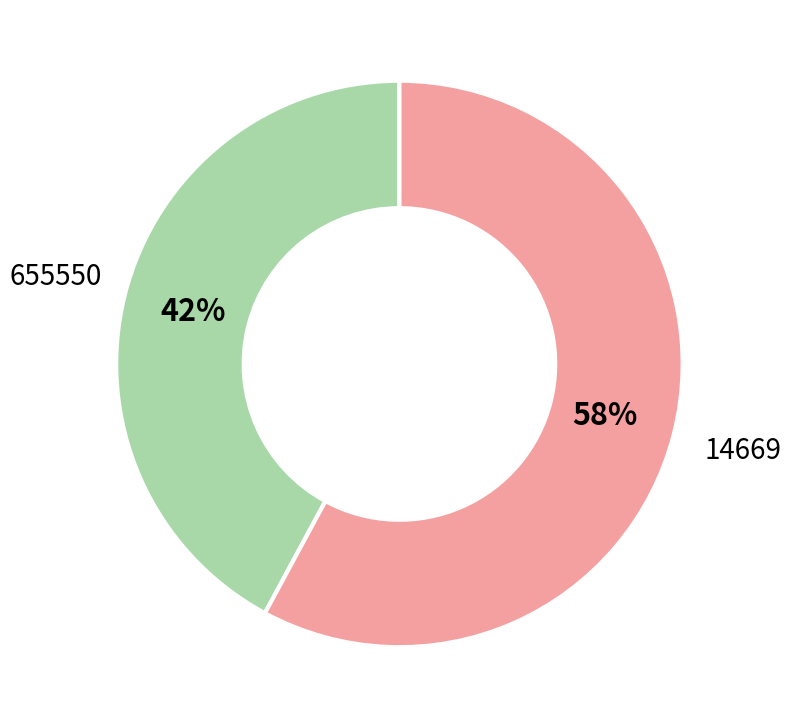

Rank the categories by value from lowest to highest.

655550, 14669